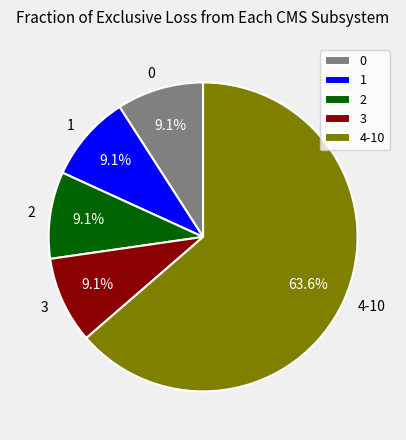

What percentage do 1 and 0 together represent?

18.2%